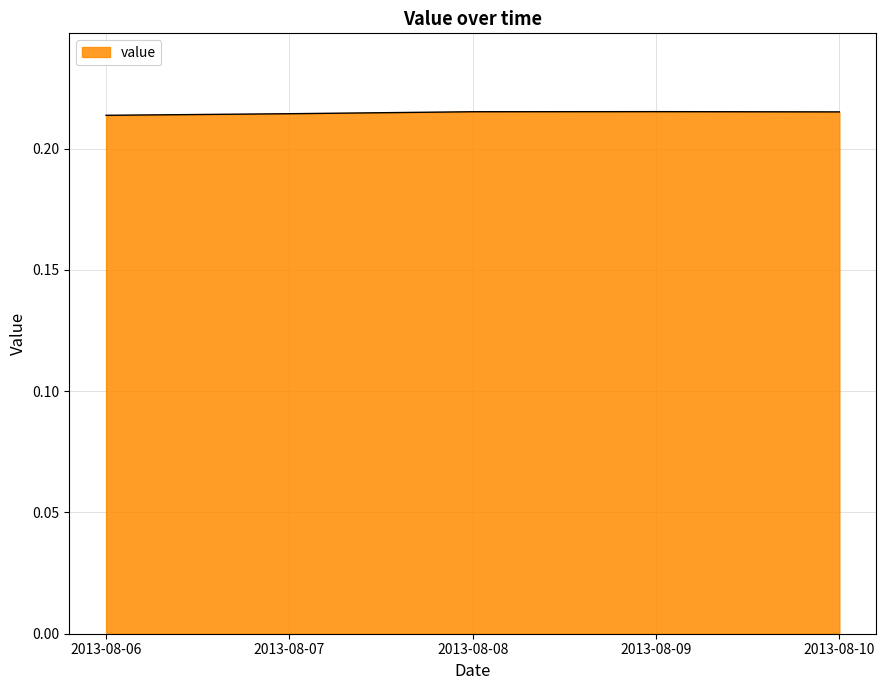

What is the sum of all values?

1.1